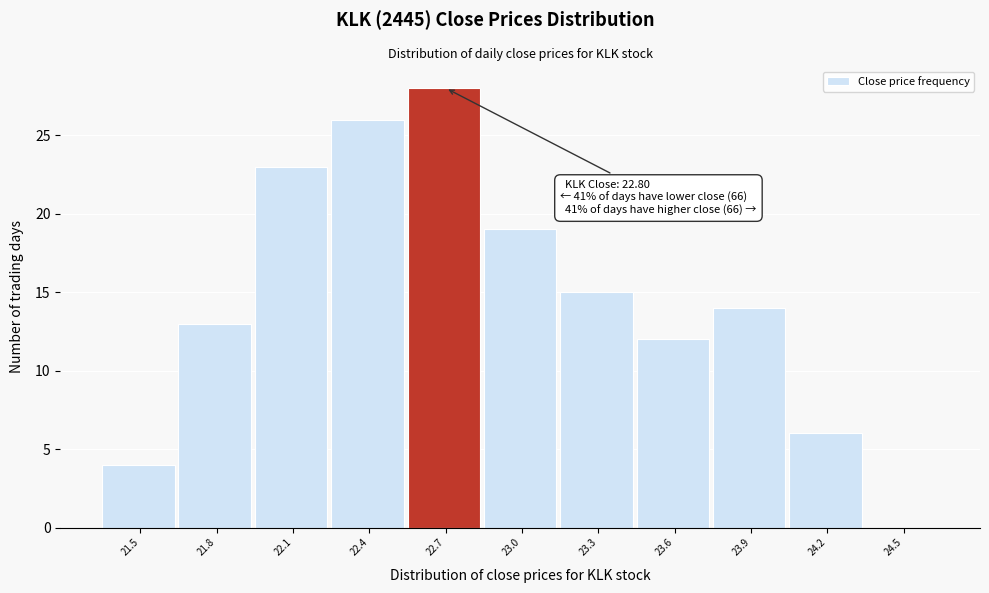

Reading right to left, extract all data points from this chart.

24.5=0	24.2=6	23.9=14	23.6=12	23.3=15	23.0=19	22.7=28	22.4=26	22.1=23	21.8=13	21.5=4